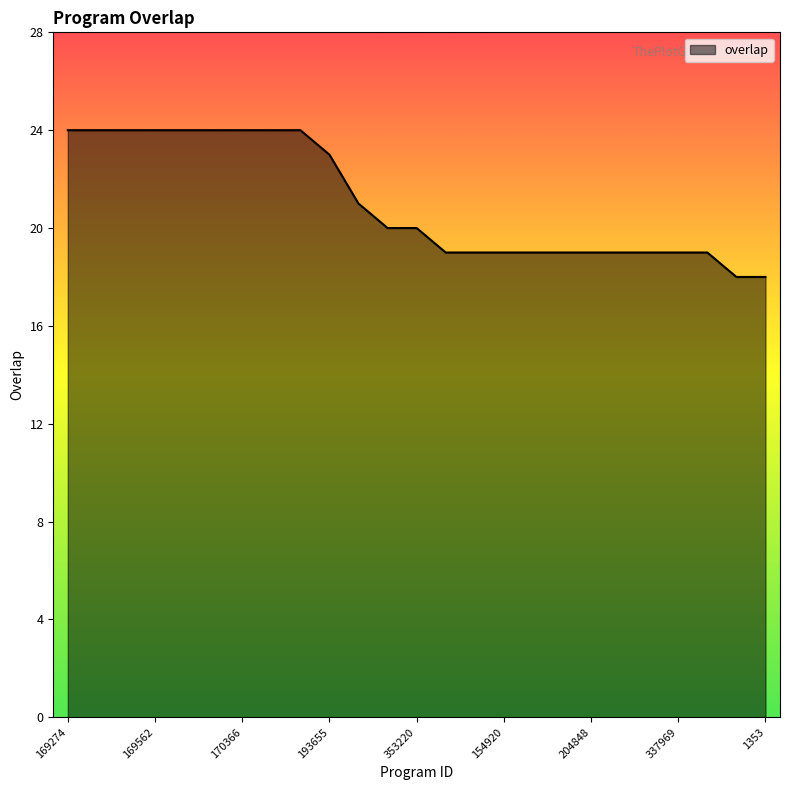

What is the average value?

21